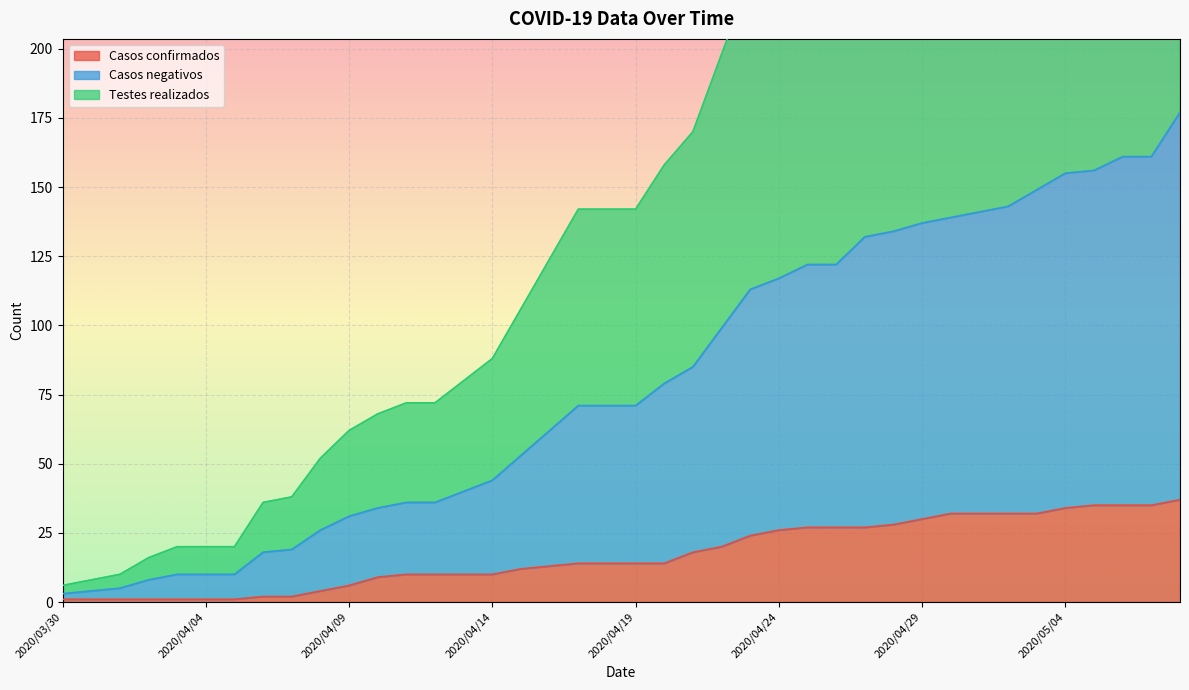

The value of Casos confirmados at 2020/04/24 is 41. True or false?

False